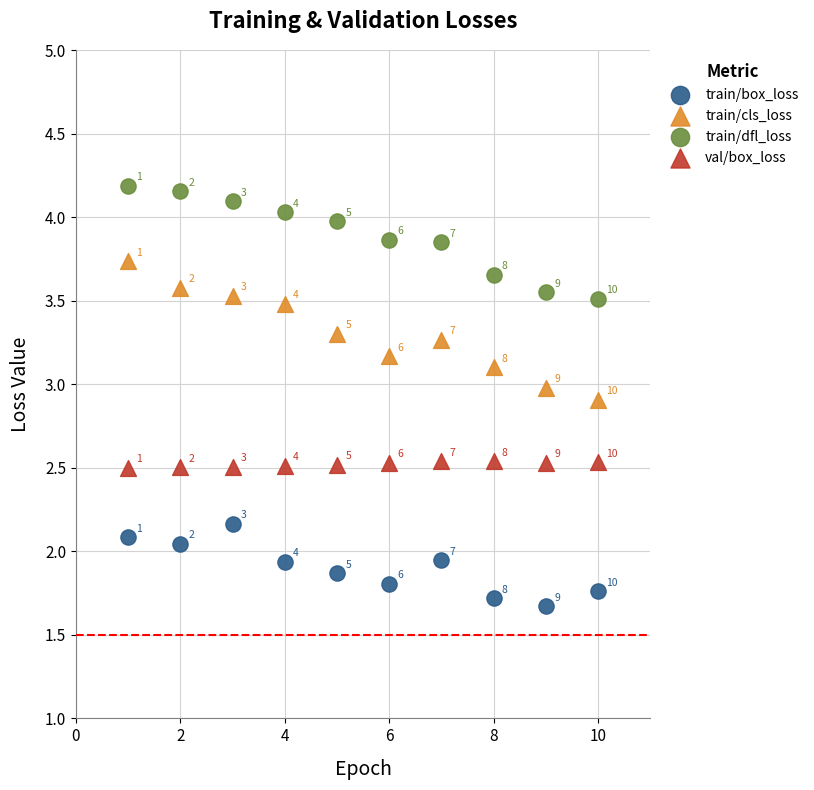

Across all data points, what is the range of Y values (max minus min)?

2.5